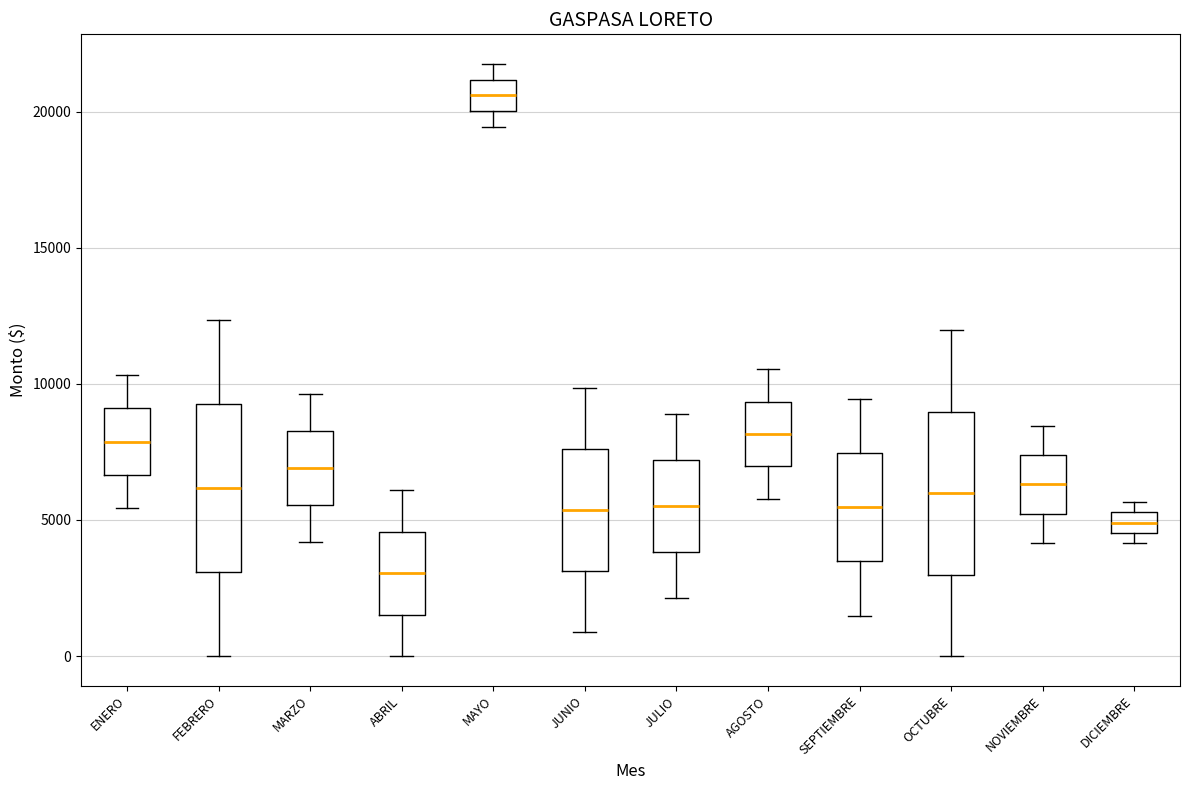

Where is the lower edge of the box for JUNIO on the y-axis? The values are not printed on the chart, so give them approximately, as read against the axis.

3000